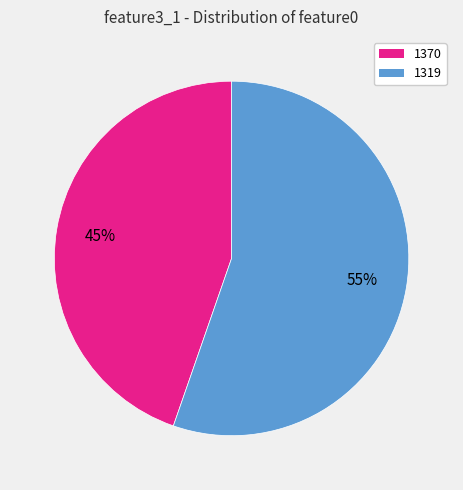

Which has a higher value, 1370 or 1319?

1319